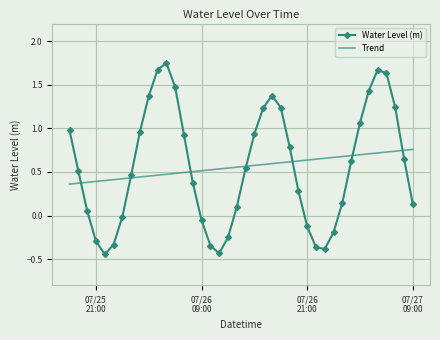

Which series has the widest spread of values?

Water Level (m)